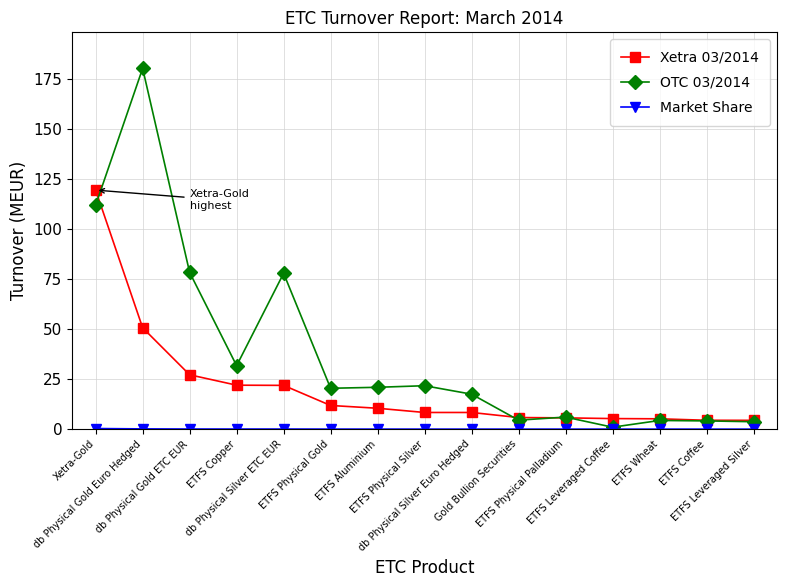

True or false: OTC 03/2014 has more than 1 interior local peaks.

True